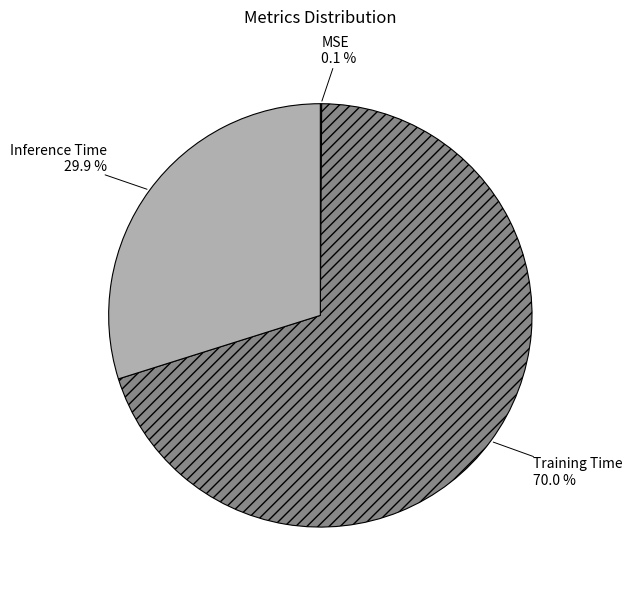

What is the total percentage of Inference Time and Training Time?

99.9%